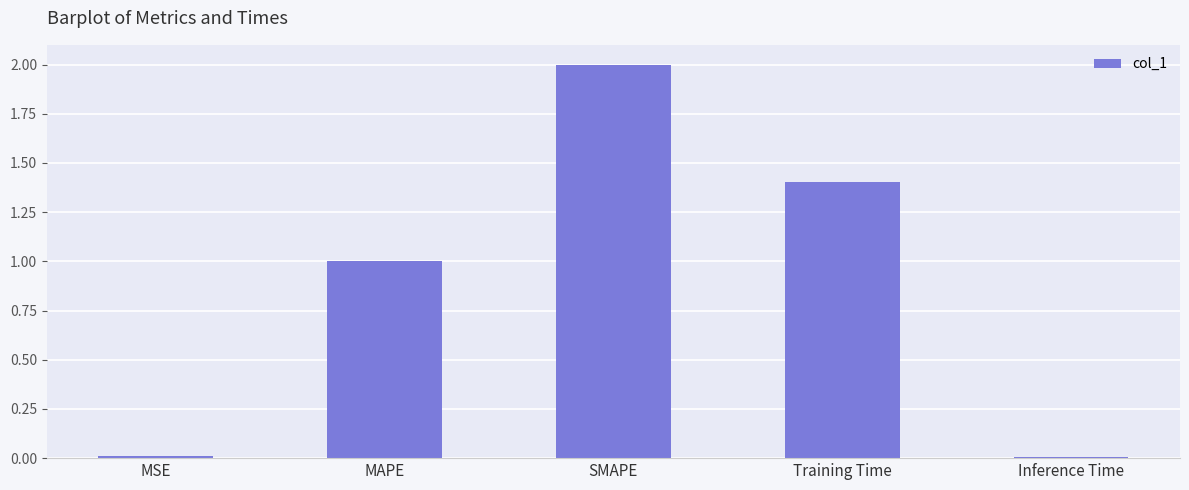

What is the label of the 3rd bar from the left?

SMAPE